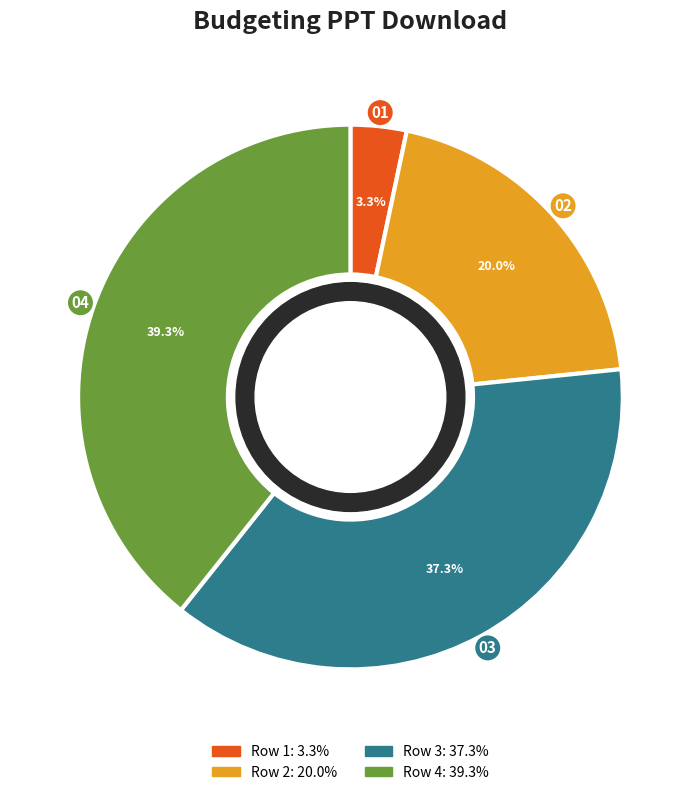

Is there a majority slice in this chart?

No